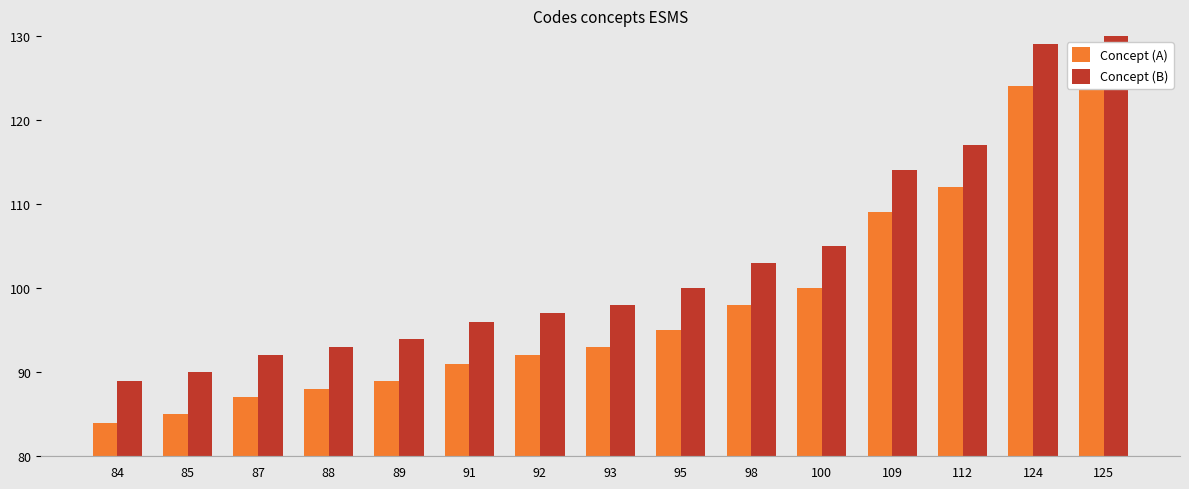

The value of Concept (A) at 84 is 23. True or false?

False